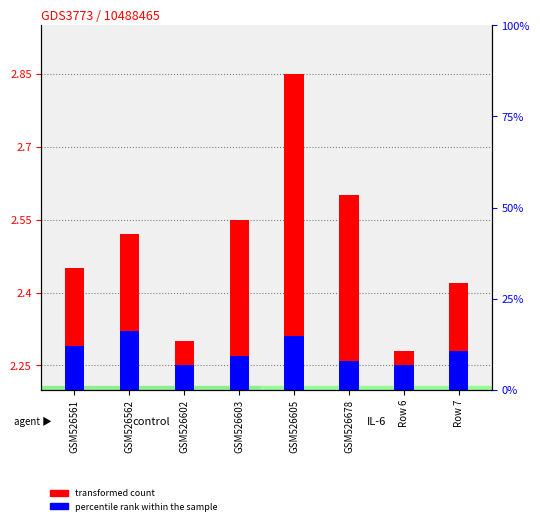

Rank the series at GSM526561 from highest to lowest value.

transformed count, percentile rank within the sample